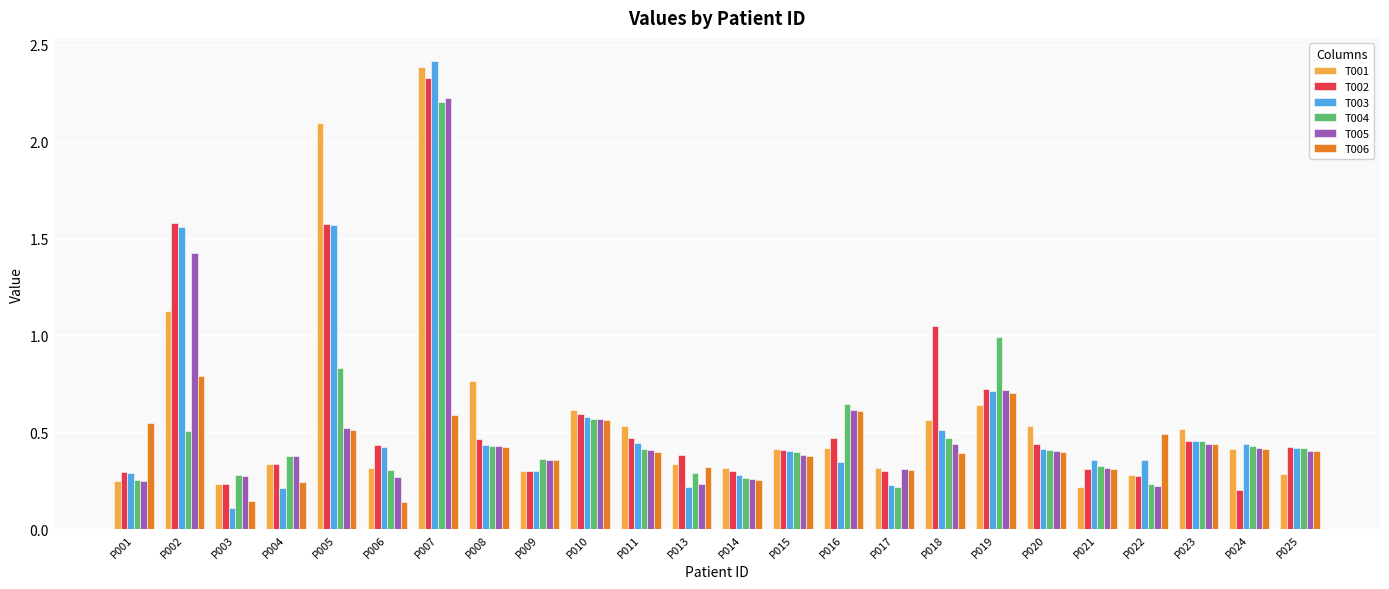

Which series changed the most between P009 and P011?

T001